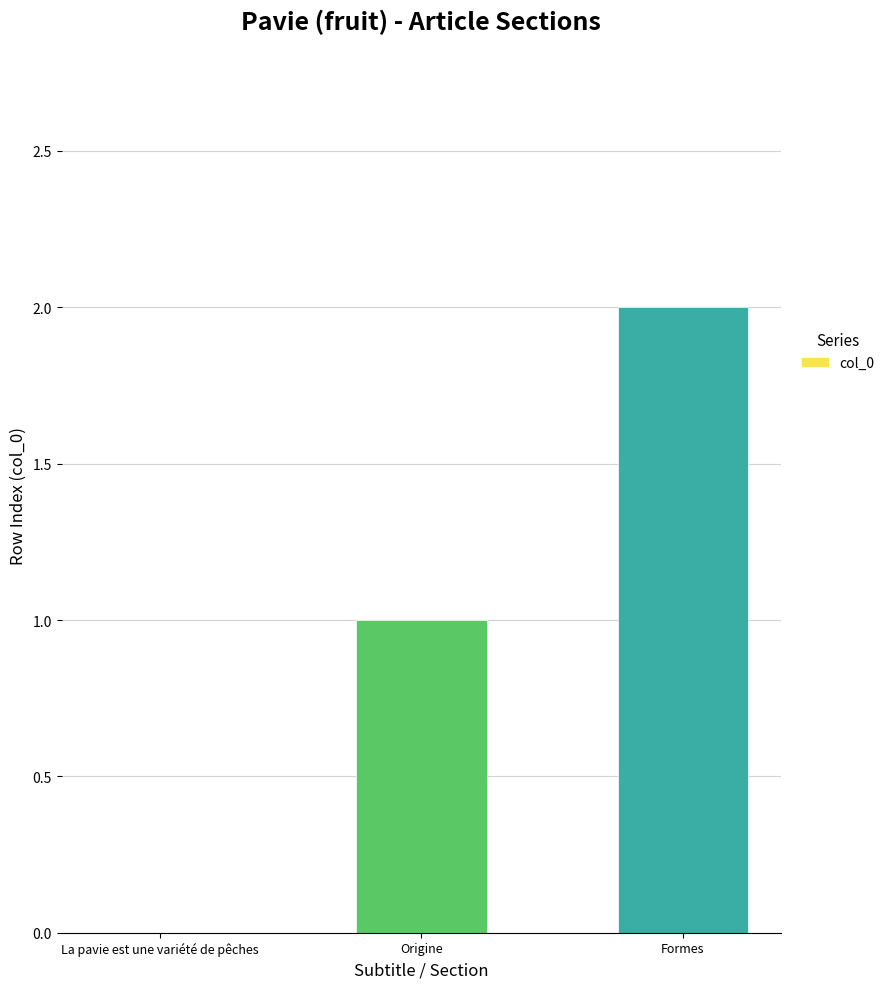

Are the bars horizontal?

No